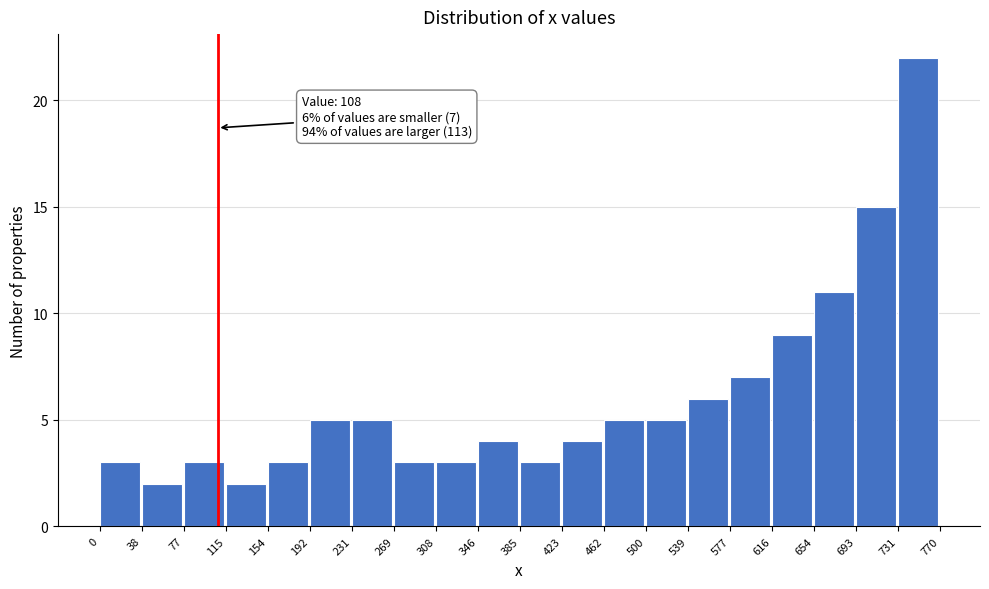

Over which range of the x-axis is the bar tallest?

731 to 770